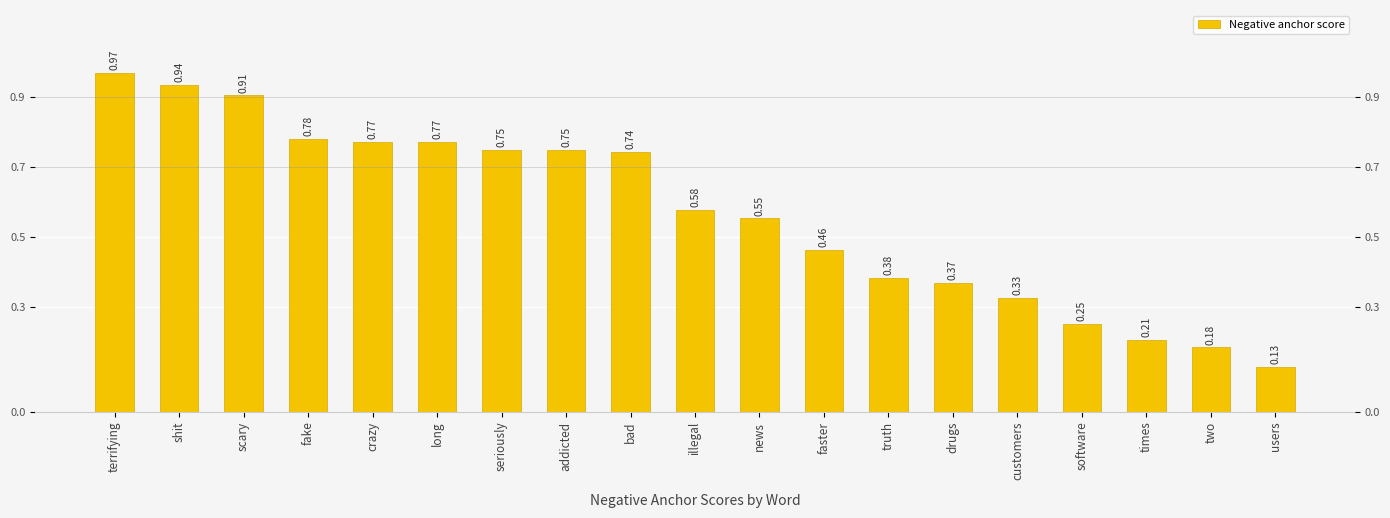

Where is the data nearest to the value 0?

users